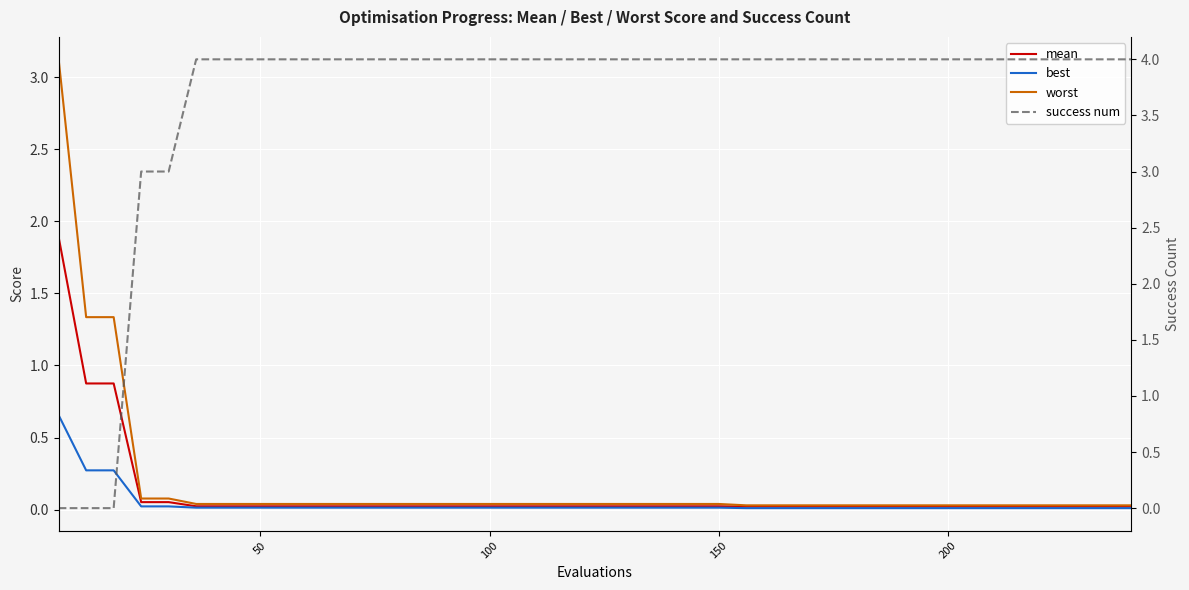

What is the difference between the maximum and minimum values in the success num series?

4.0